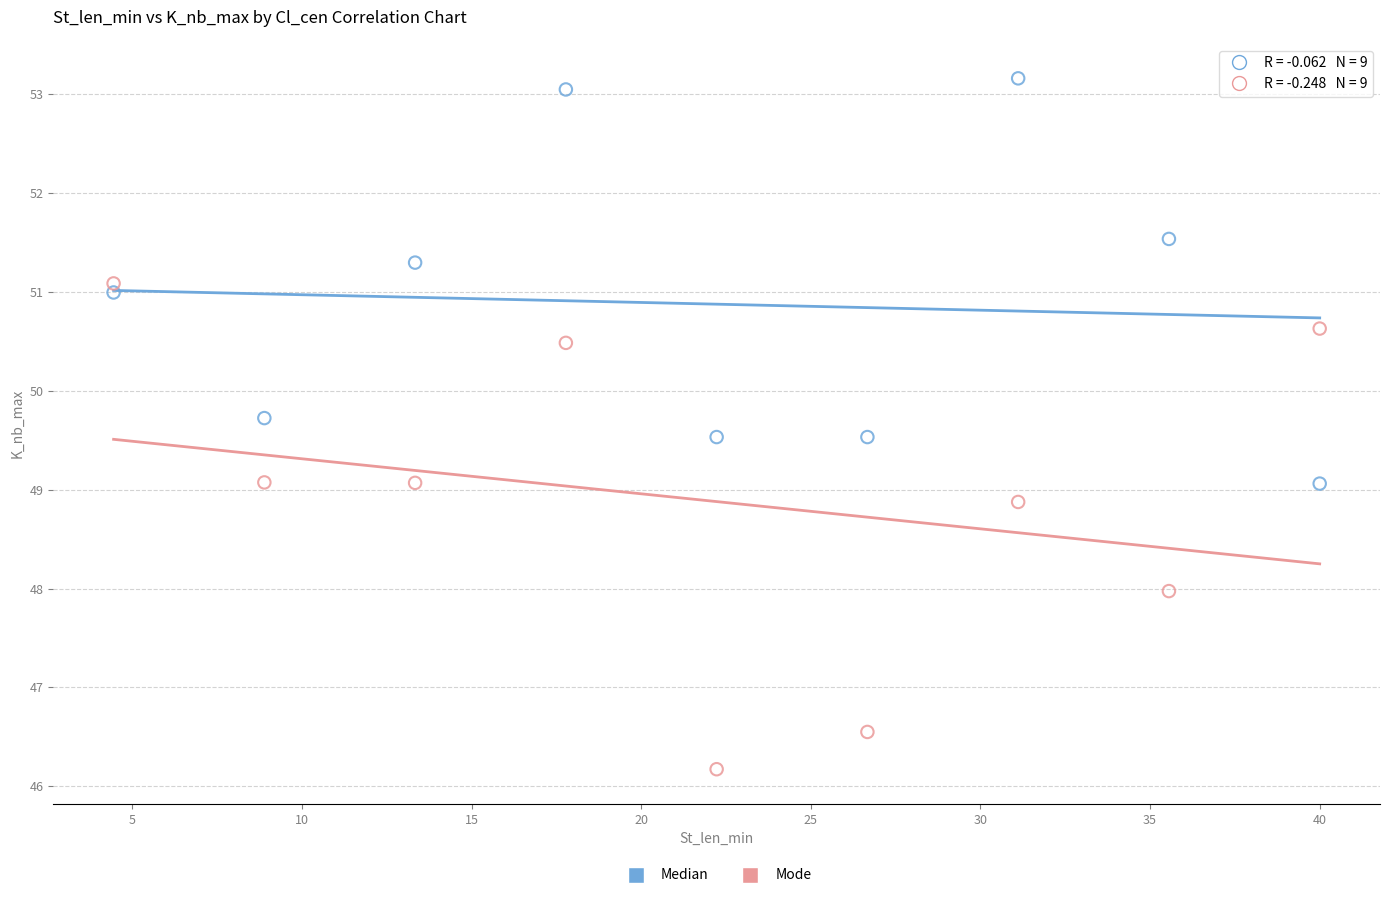

Across all data points, what is the range of Y values (max minus min)?

7.0